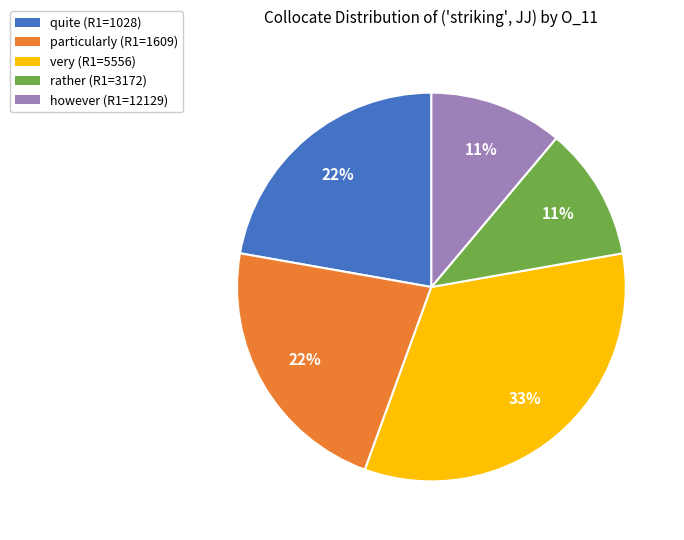

Is it true that rather (R1=3172) is 6% of the pie?

False